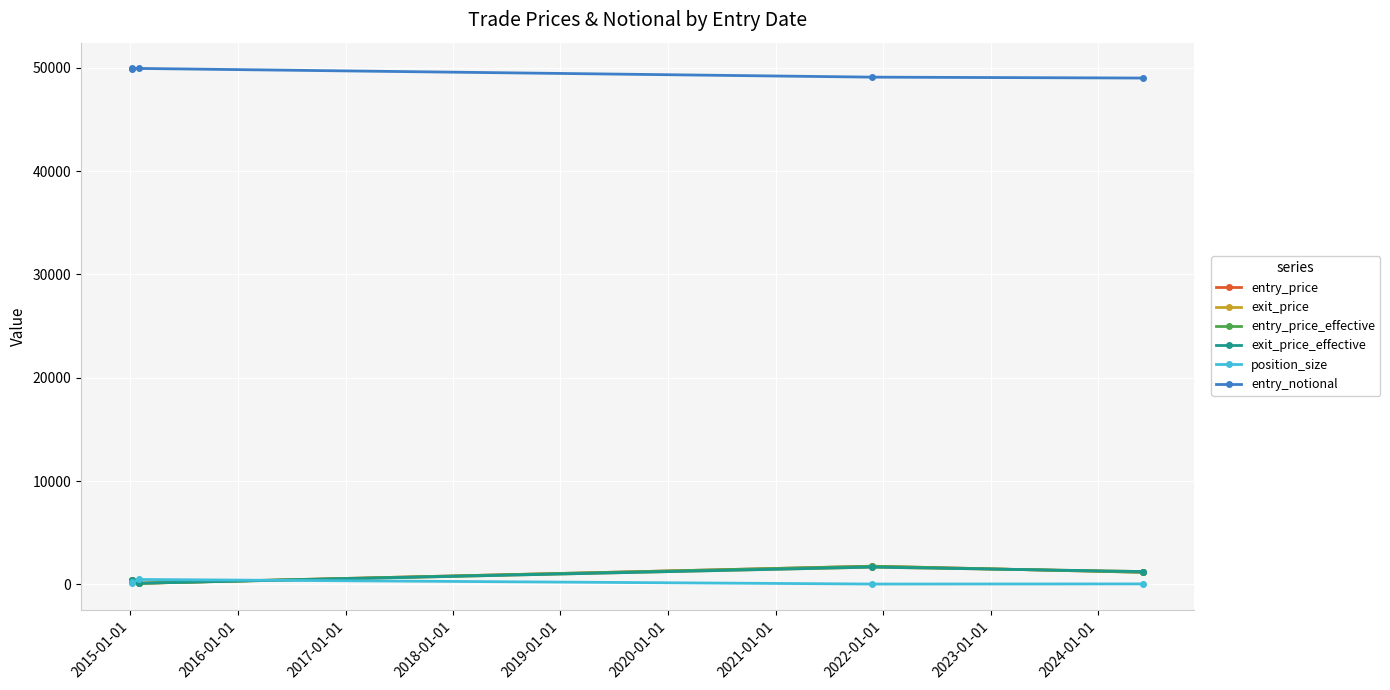

What are all the series names shown in the legend?

entry_price, exit_price, entry_price_effective, exit_price_effective, position_size, entry_notional